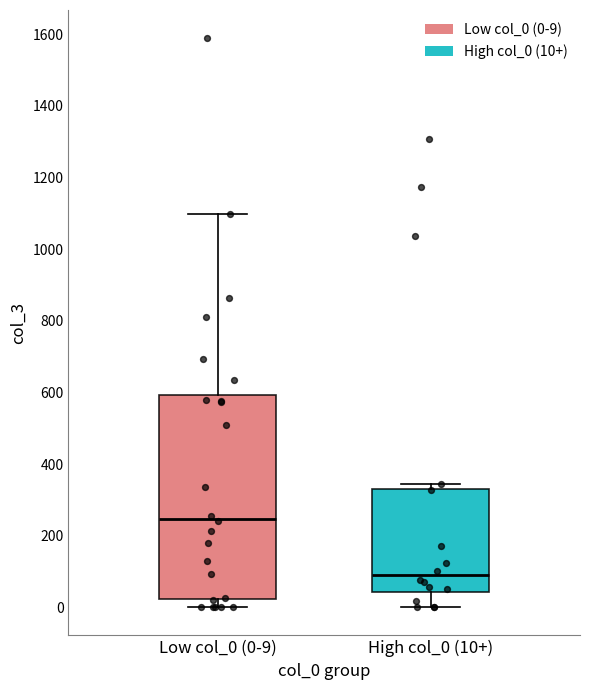

Reading left to right, read every box against the y-axis: the position of its median line, the range the box covers, and the ends of its whiskers. The values are not printed on the chart, so give them approximately, as read against the axis.

Low col_0 (0-9): median 240, box 20 to 600, whiskers 0 to 1100
High col_0 (10+): median 80, box 40 to 340, whiskers 0 to 340 (just above the box's upper edge)